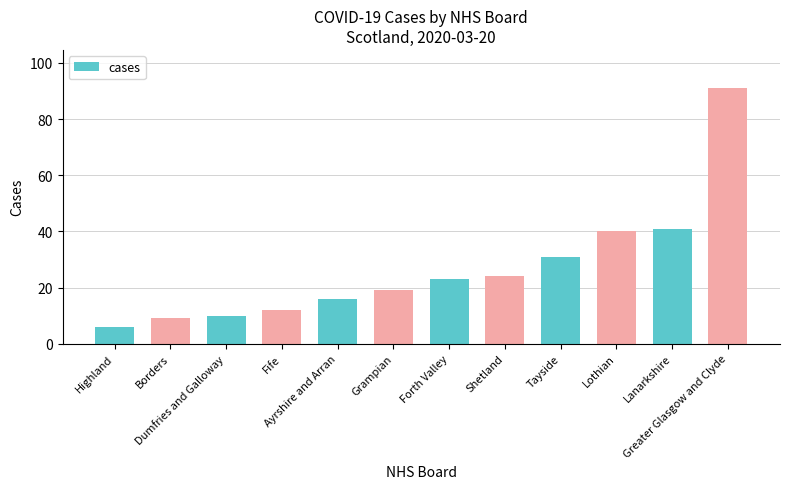

Count the number of data series in this chart.

1